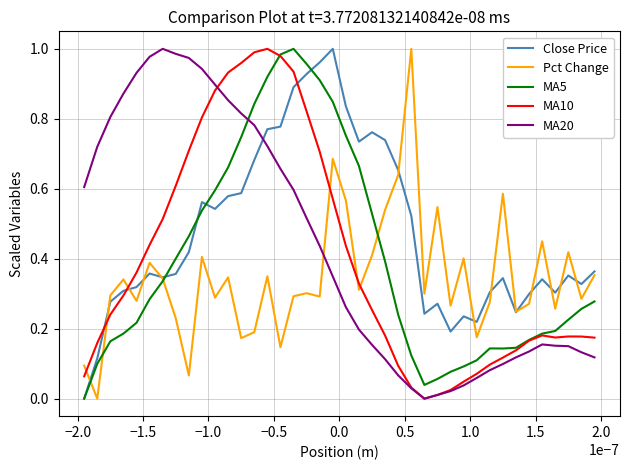

True or false: MA10 and Pct Change intersect in this chart.

True